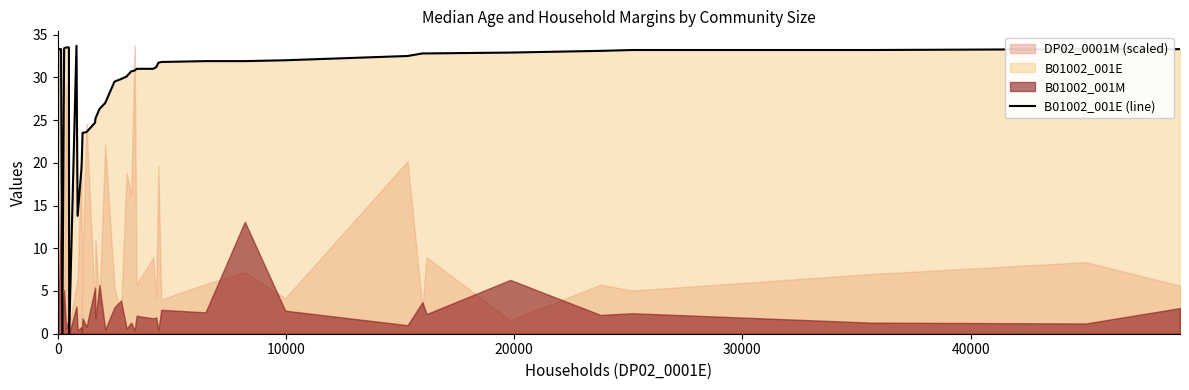

True or false: the data has more than 2 interior local peaks.

False